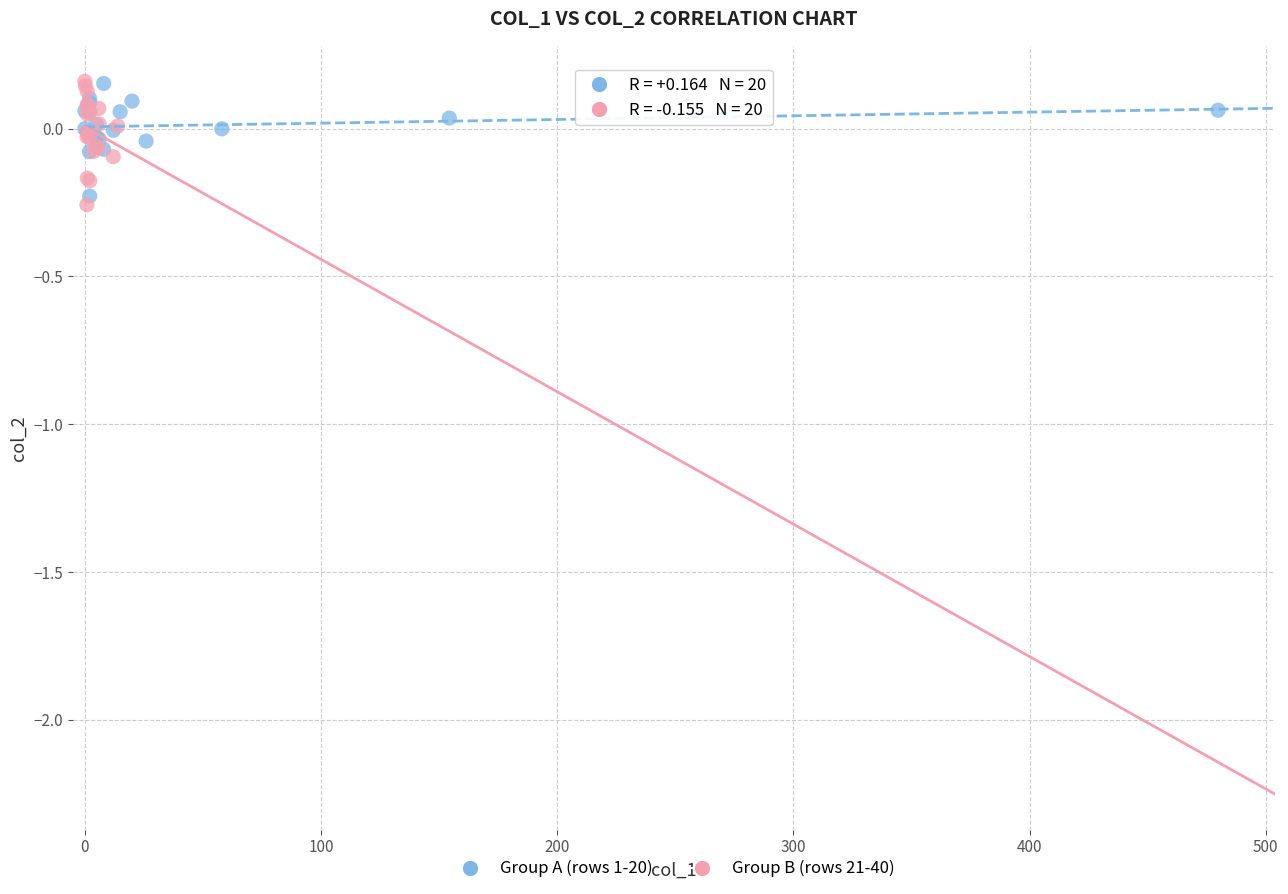

What are all the series names shown in the legend?

Group A (rows 1-20), Group B (rows 21-40)